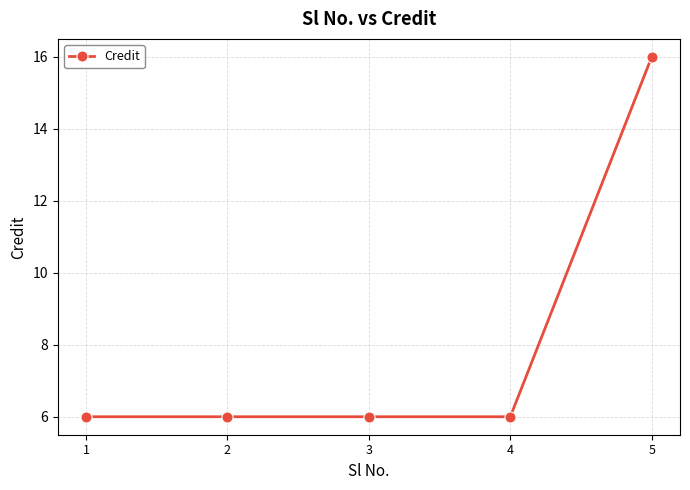

How many lines are shown in the chart?

1